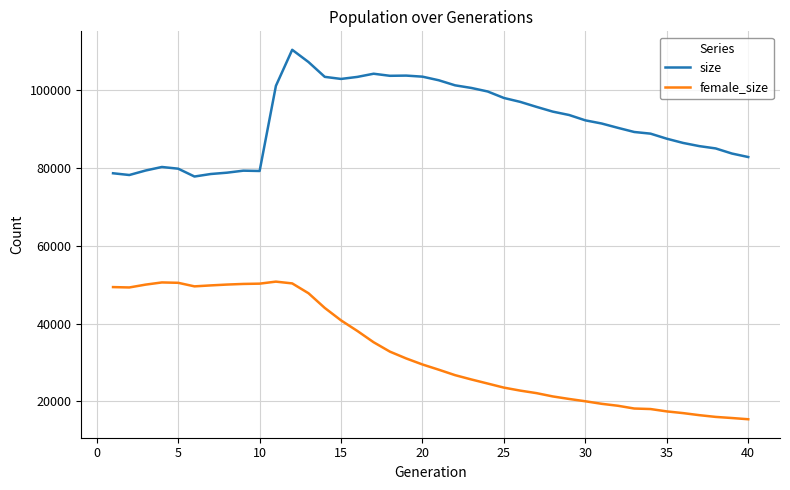

True or false: female_size has more than 1 points higher than both neighbors.

True